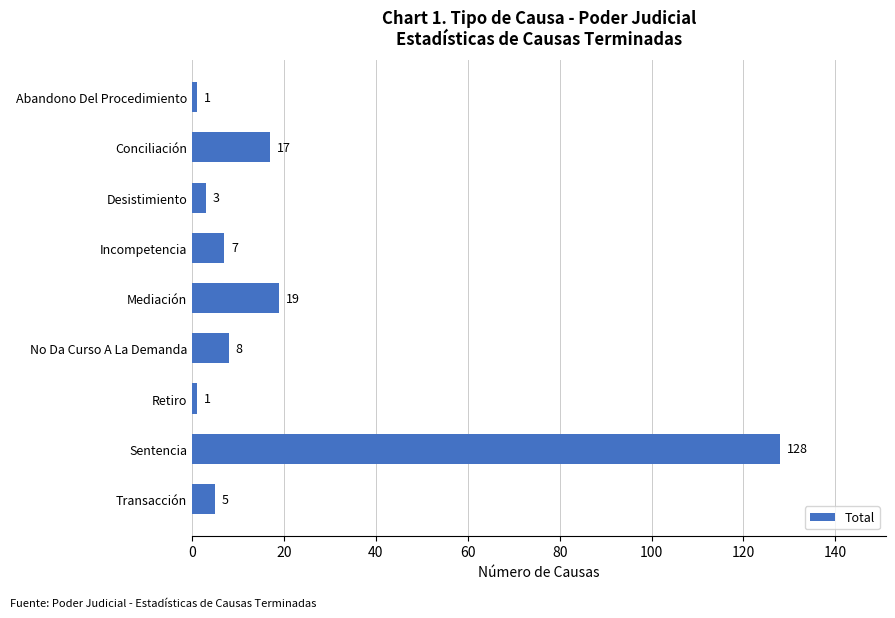

What is the difference between the maximum and minimum values?

127